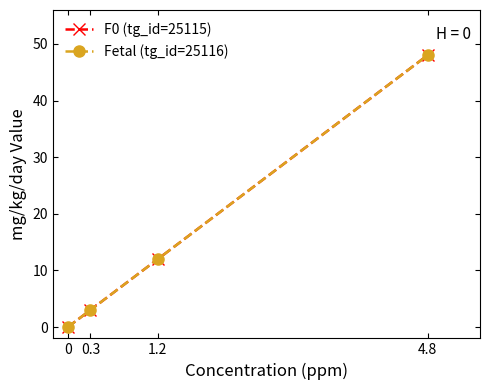

What is the average value of the Fetal (tg_id=25116) series?

16